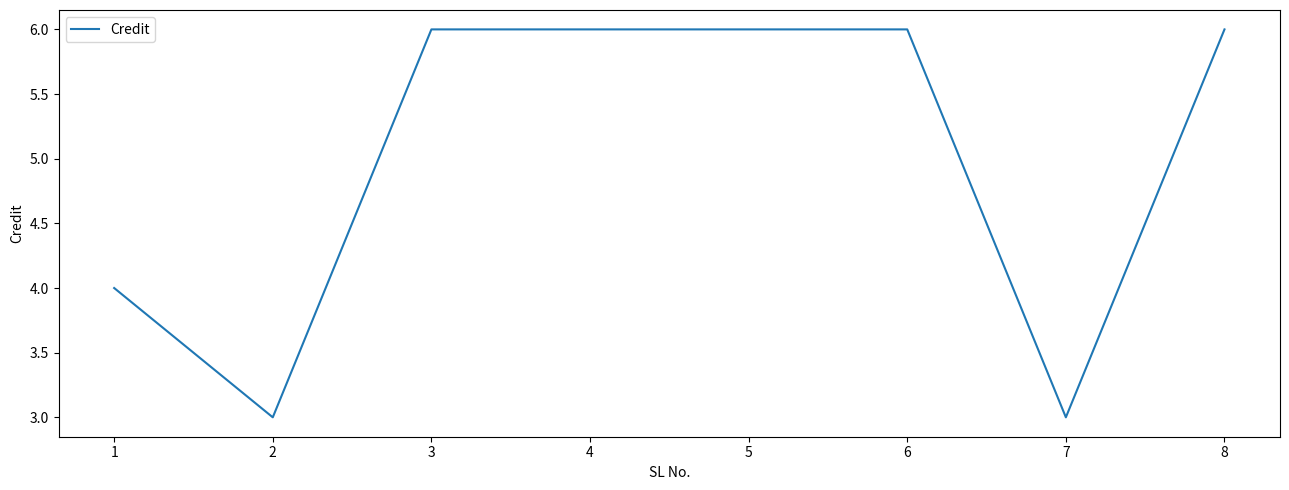

Is it true that the value at 1 is 4?

True